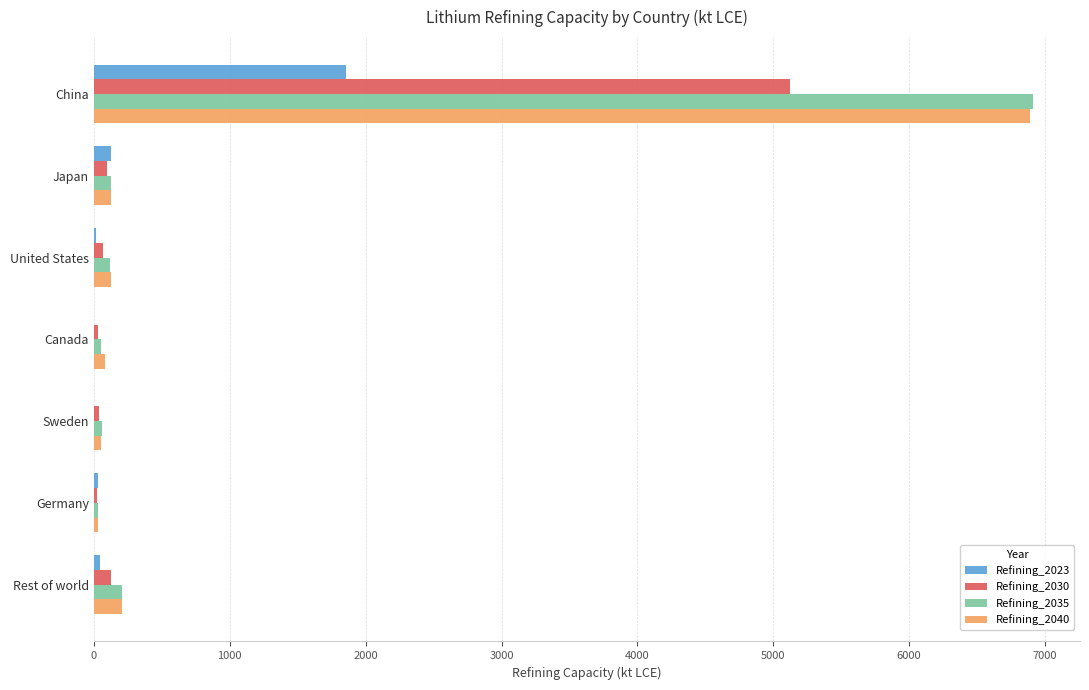

What is the sum of all Refining_2040 values?

7513.8